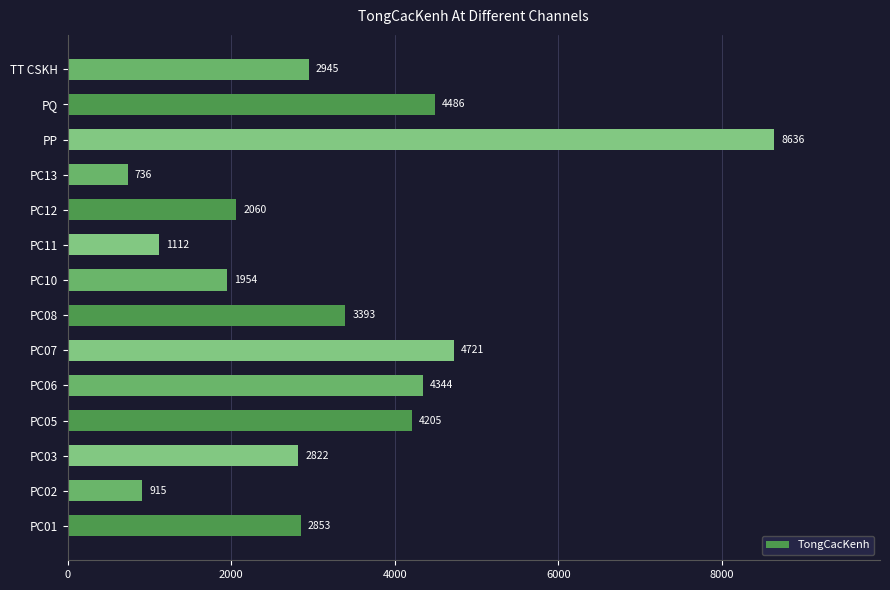

The chart shows a value of 1954 at PC10. True or false?

True